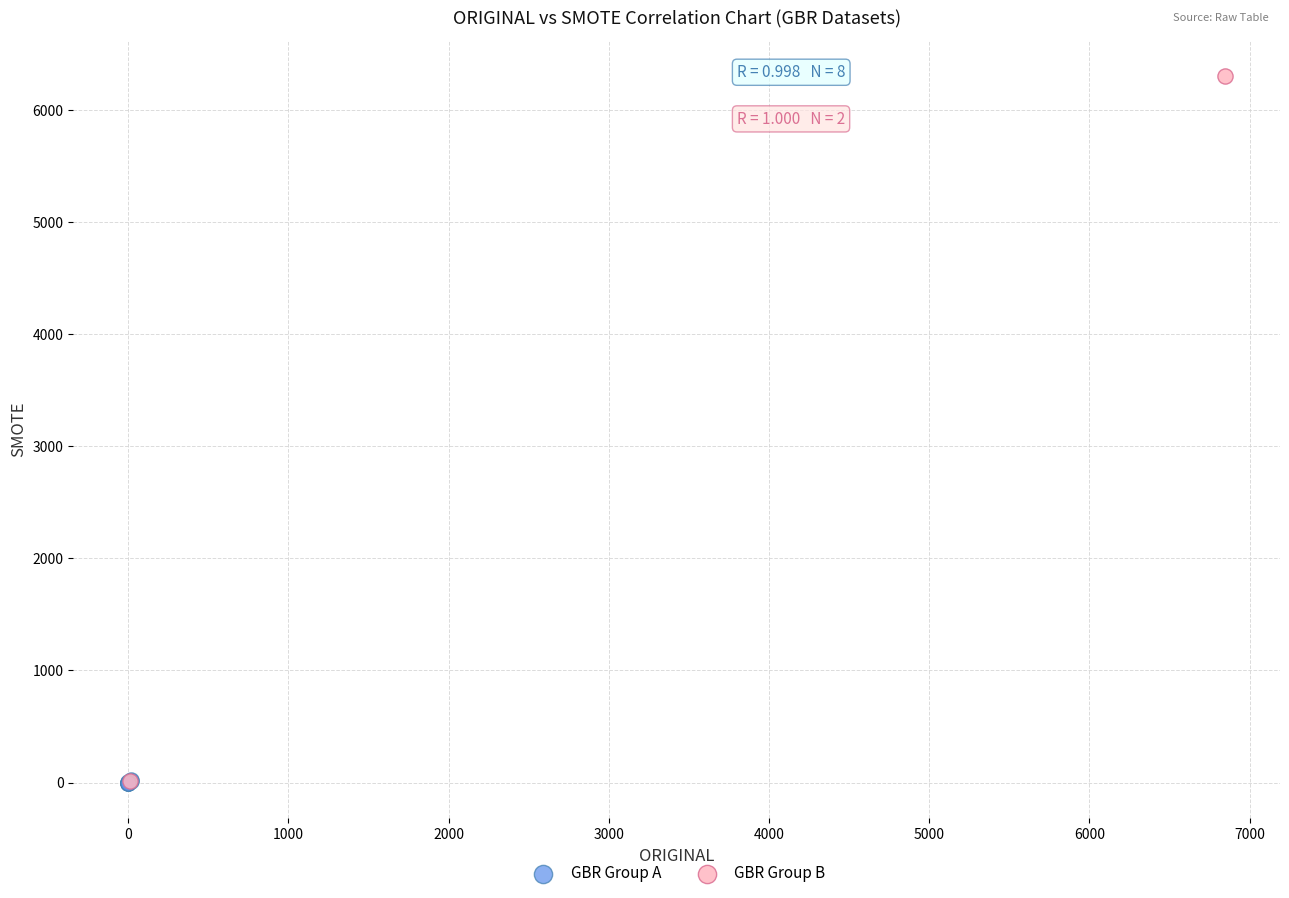

What are all the series names shown in the legend?

GBR Group A, GBR Group B